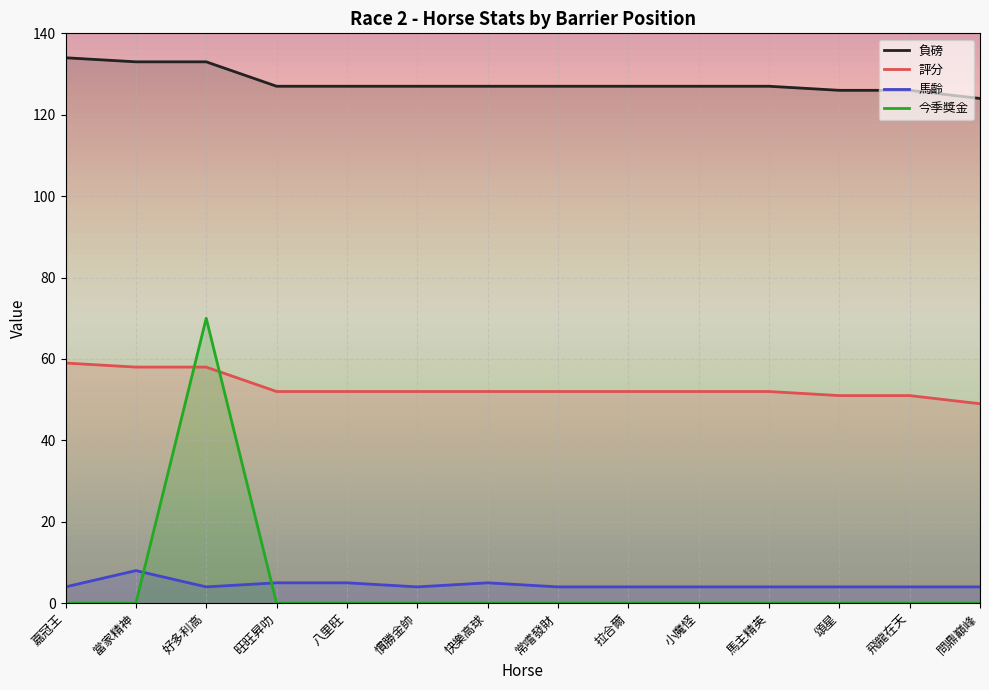

What is the spread (max minus min) of values at 慣勝金帥?

127